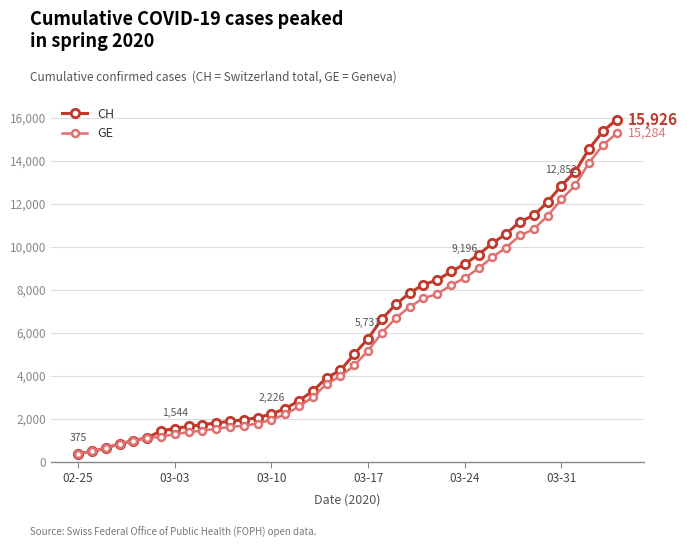

Which series has the widest spread of values?

CH